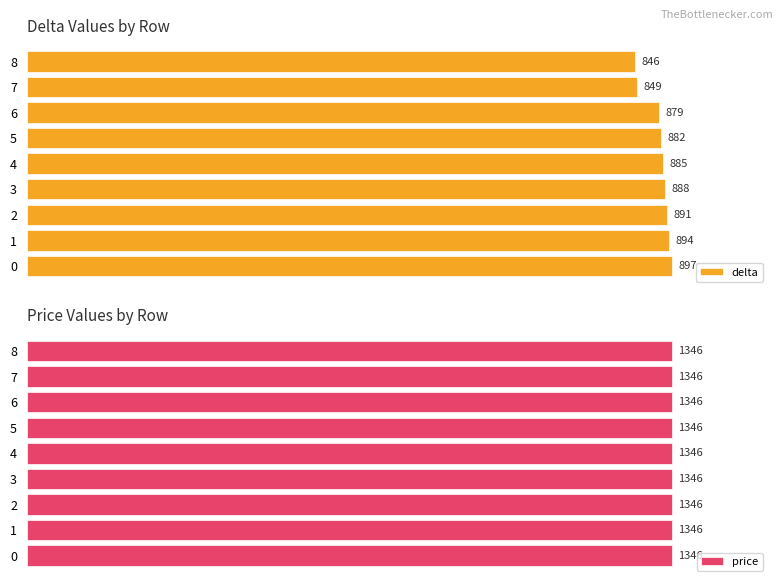

Does the chart contain any negative values?

No